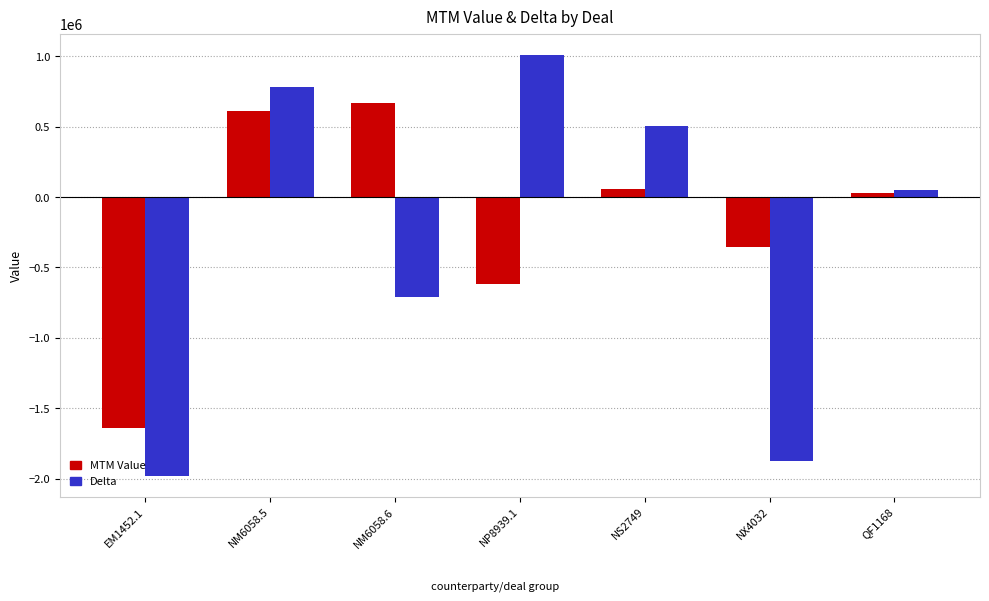

At EM1452.1, list the series in order from largest to smallest.

MTM Value, Delta